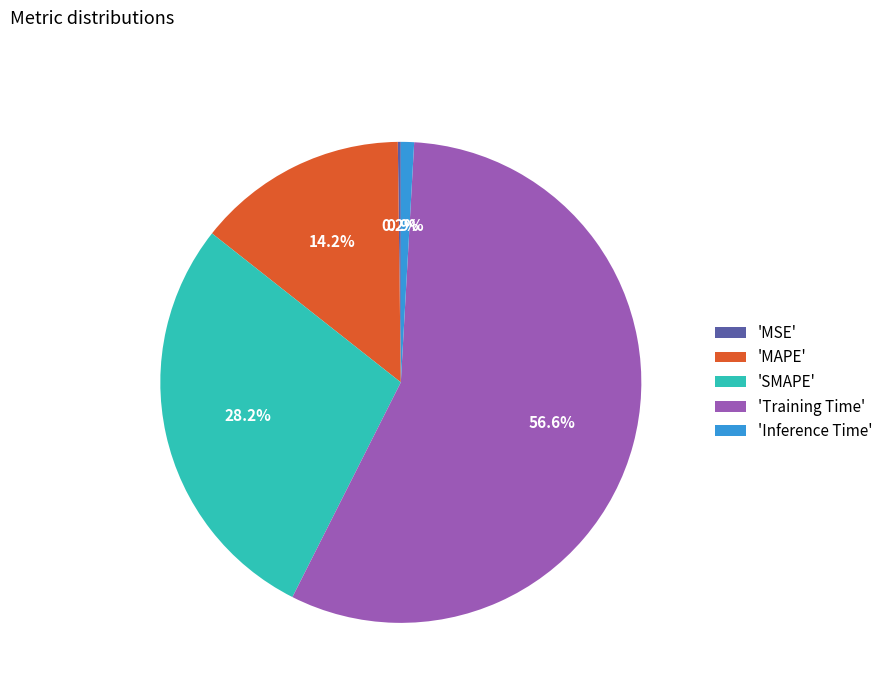

Which slice represents more than half of the pie?

'Training Time'